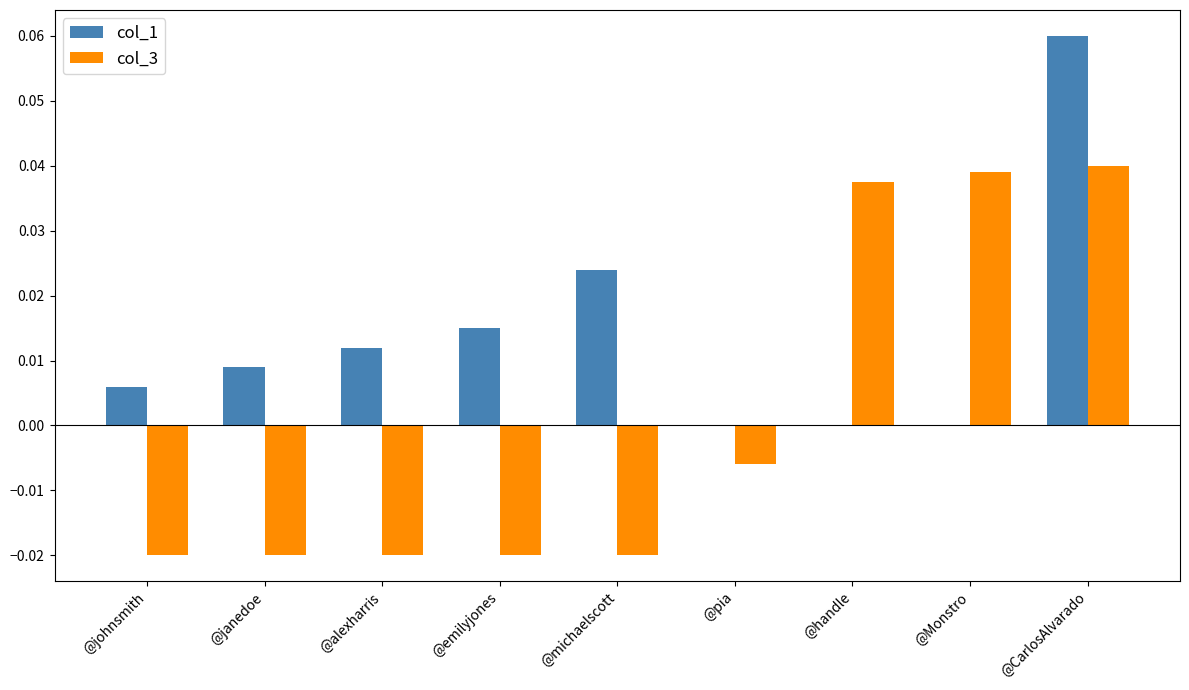

True or false: col_1 has a value of 0.0 at @Monstro.

True